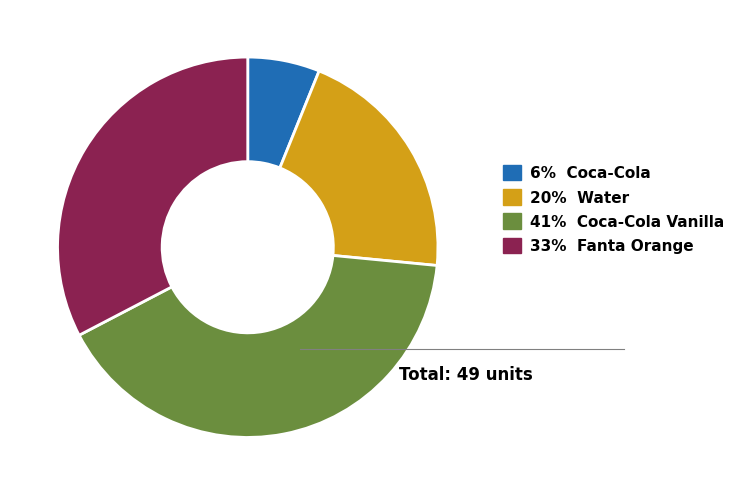

Approximately how many times larger is the value at 20% Water compared to 33% Fanta Orange?

0.6